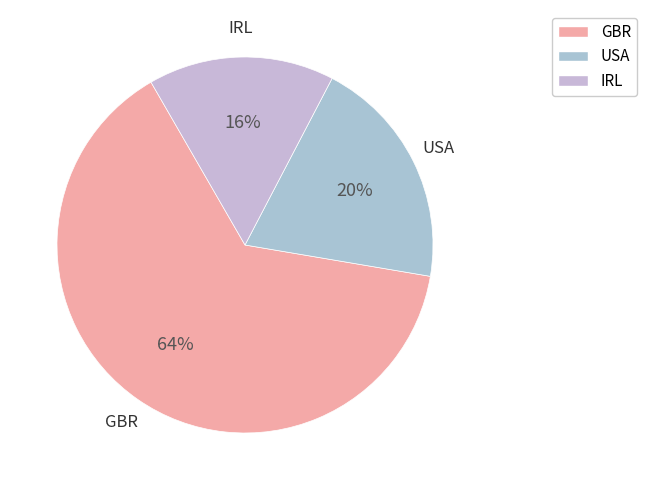

Does USA account for over 50% of the chart?

No